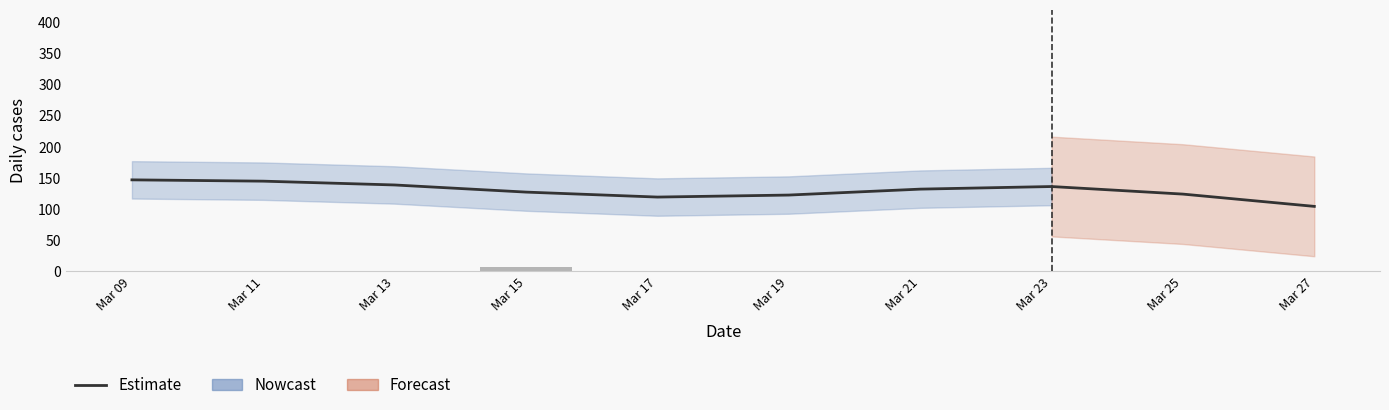

What is the value of the Estimate bar at the 4th from the left?

127.3